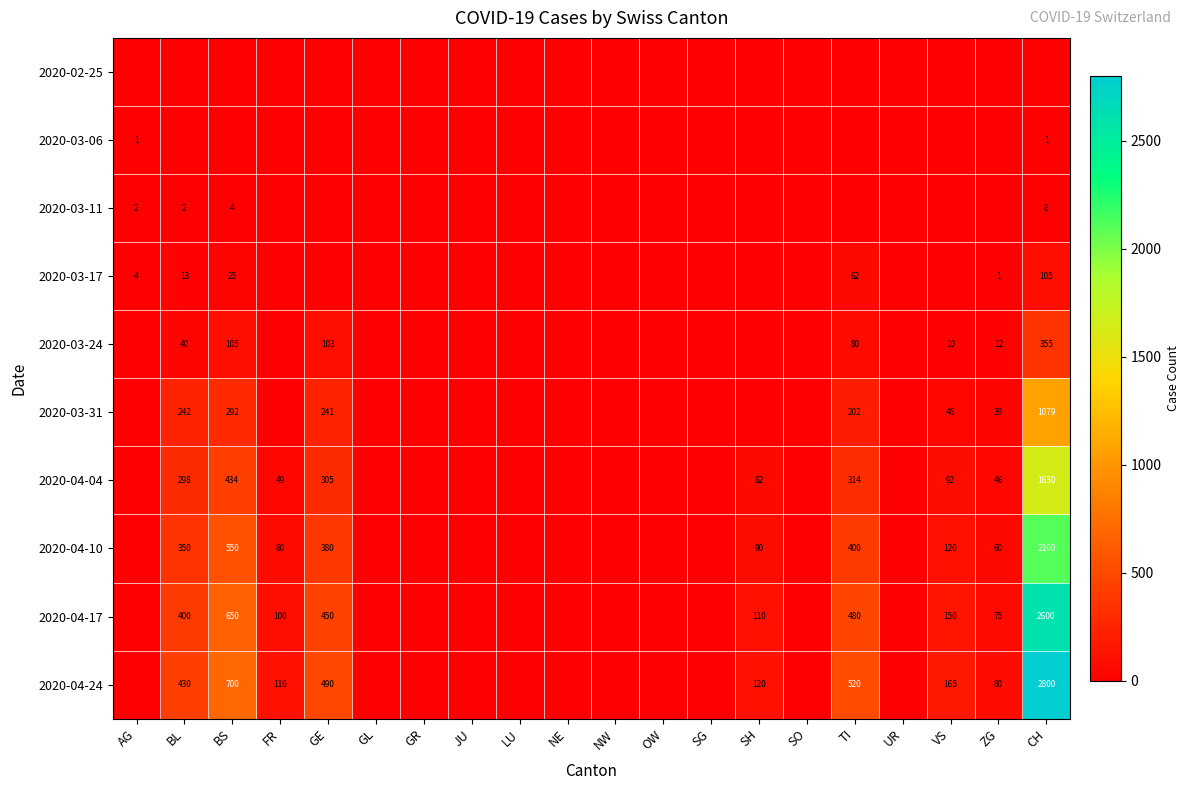

The value of 2020-04-17 at GE is 450. True or false?

True